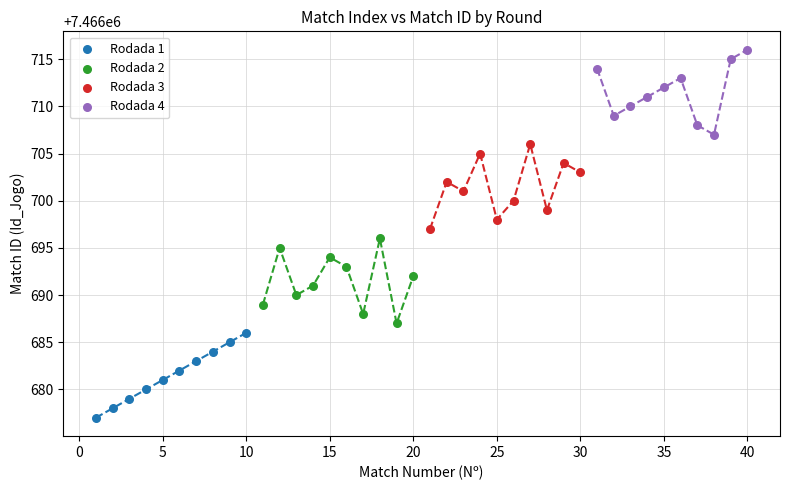

Which series contains the lowest Y value?

Rodada 1